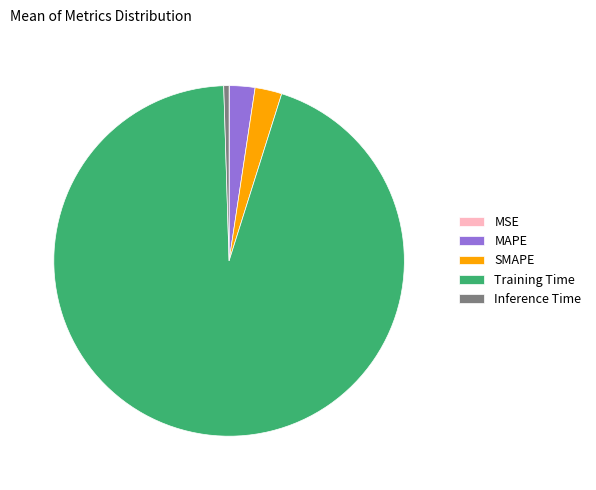

The SMAPE slice represents 2% of the pie. True or false?

True